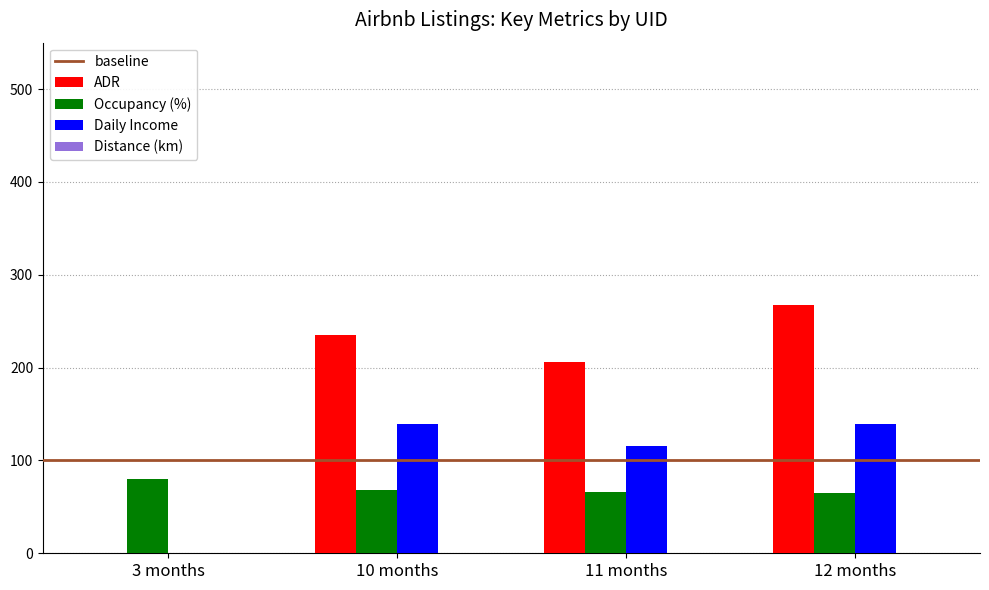

Which series has the largest range (max minus min)?

ADR